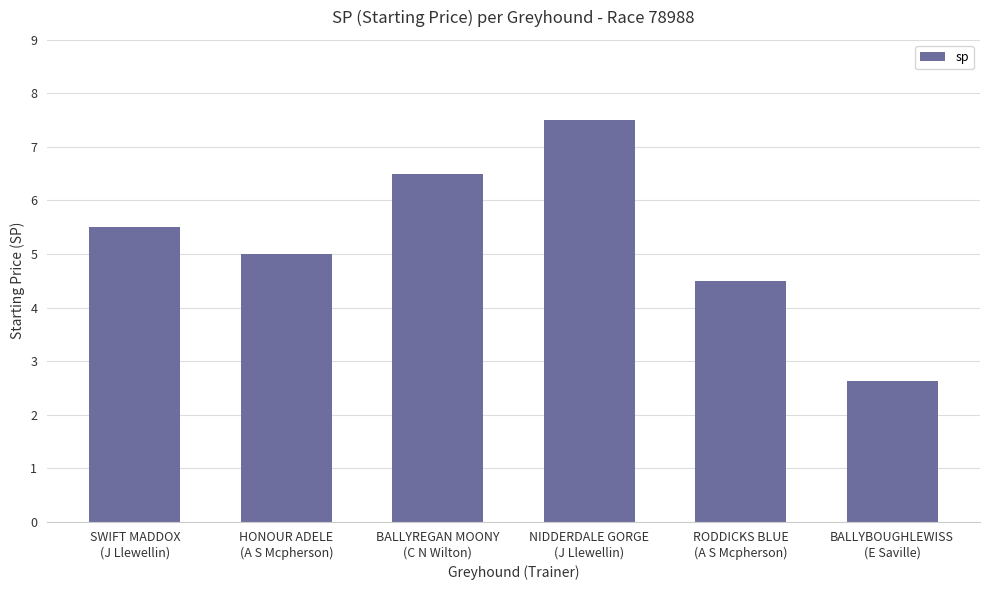

What is the label of the 5th bar from the left?

RODDICKS BLUE
(A S Mcpherson)